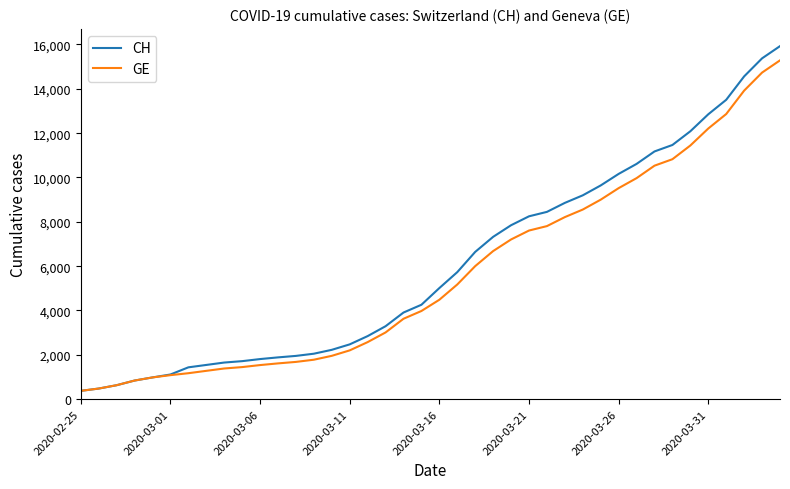

Which series has the largest range (max minus min)?

CH